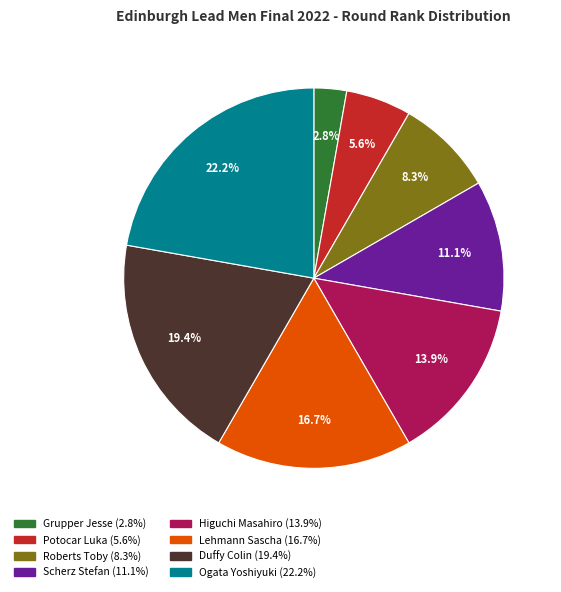

To the nearest percent, what percentage of the pie is Roberts Toby?

8%